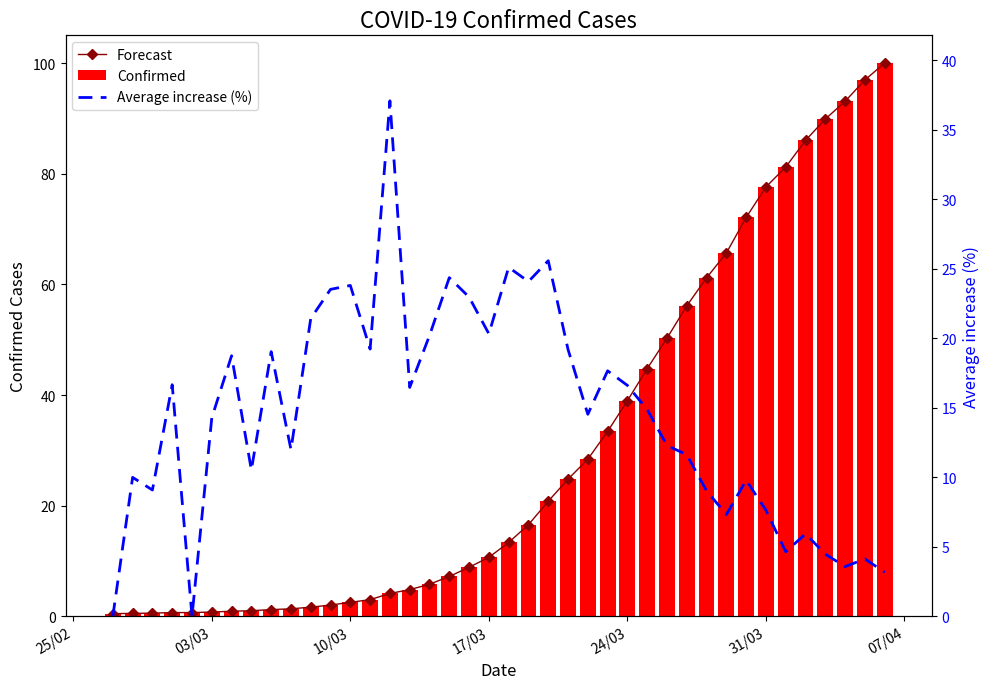

What is the average value of the Confirmed series?

30.3